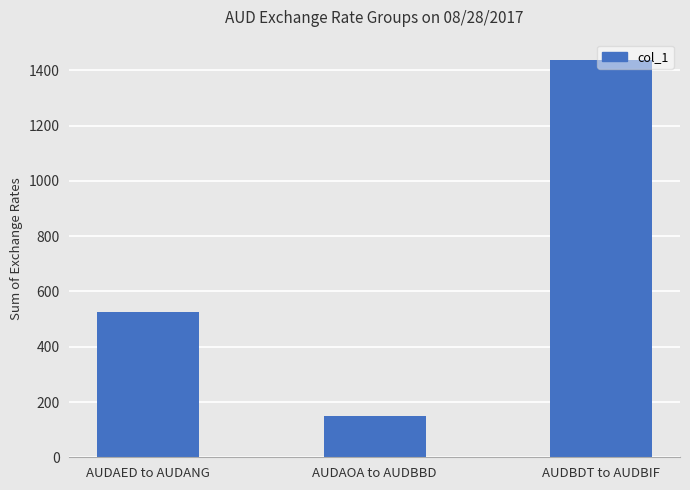

What is the change in value from AUDAED to AUDANG to AUDAOA to AUDBBD?

-377.9